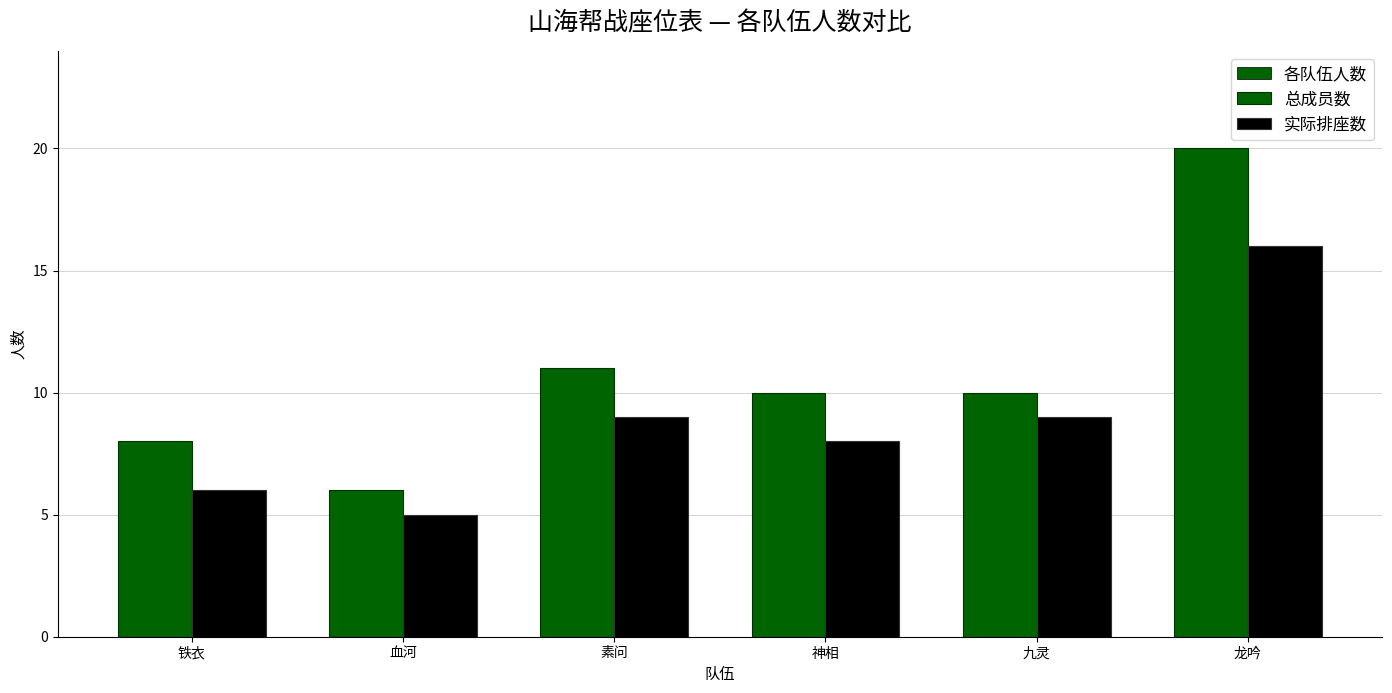

Where is 各队伍人数 nearest to the value 13?

素问